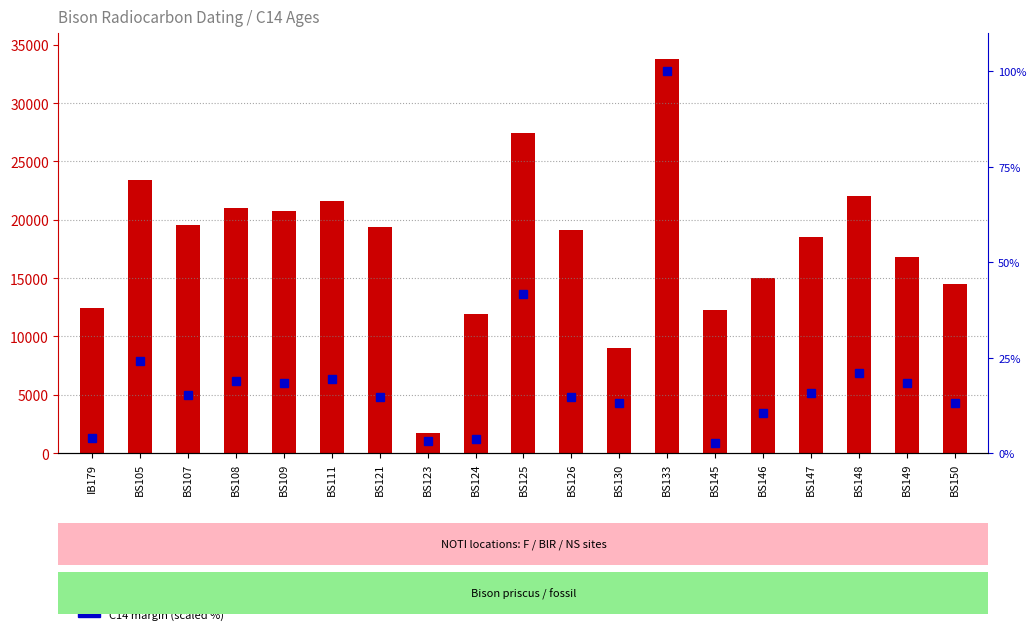

What is the maximum value for C14 margin (scaled)?

100.0